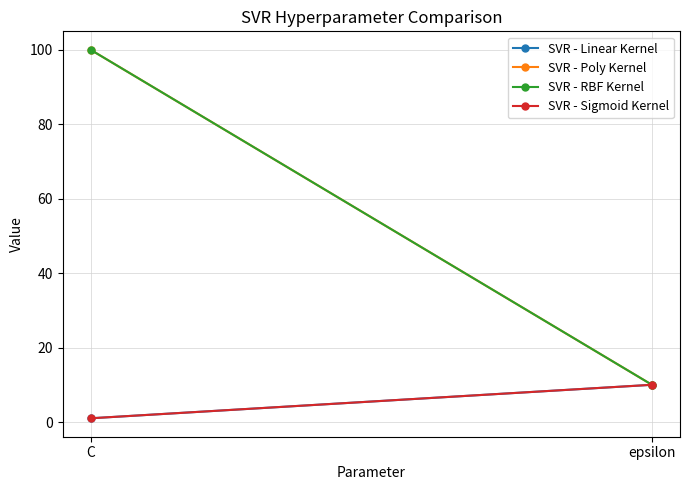

What position from the right is C?

2